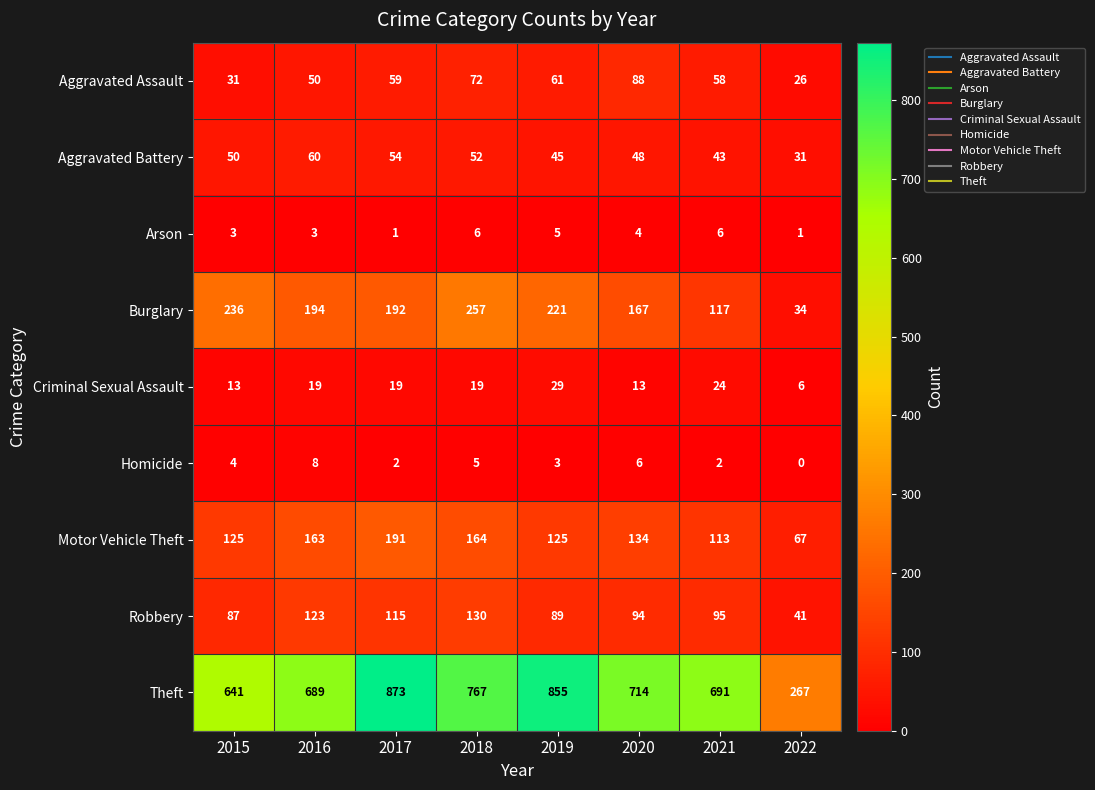

Where is Burglary nearest to the value 145?

2020